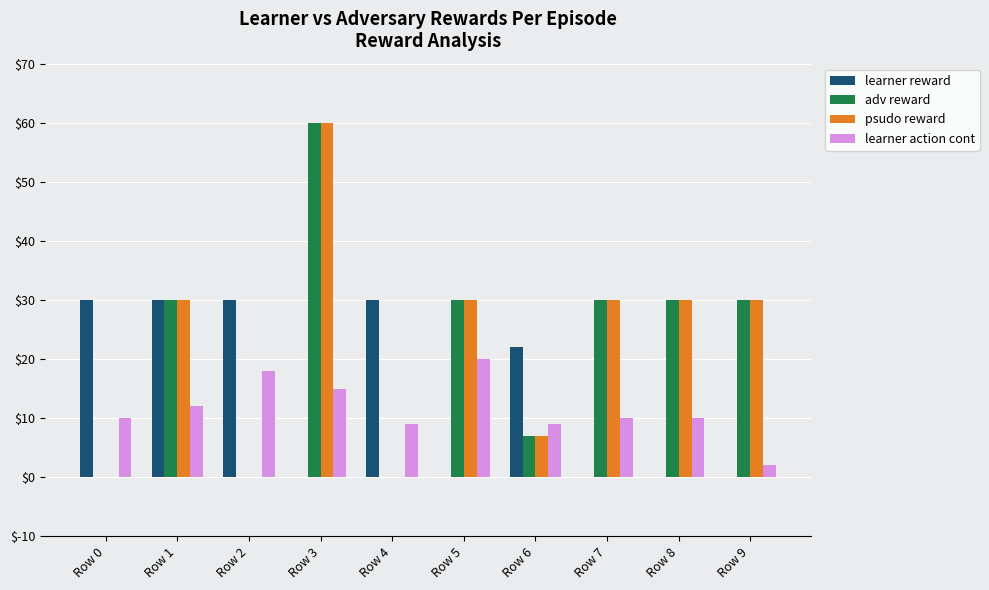

How many groups of bars are there?

10